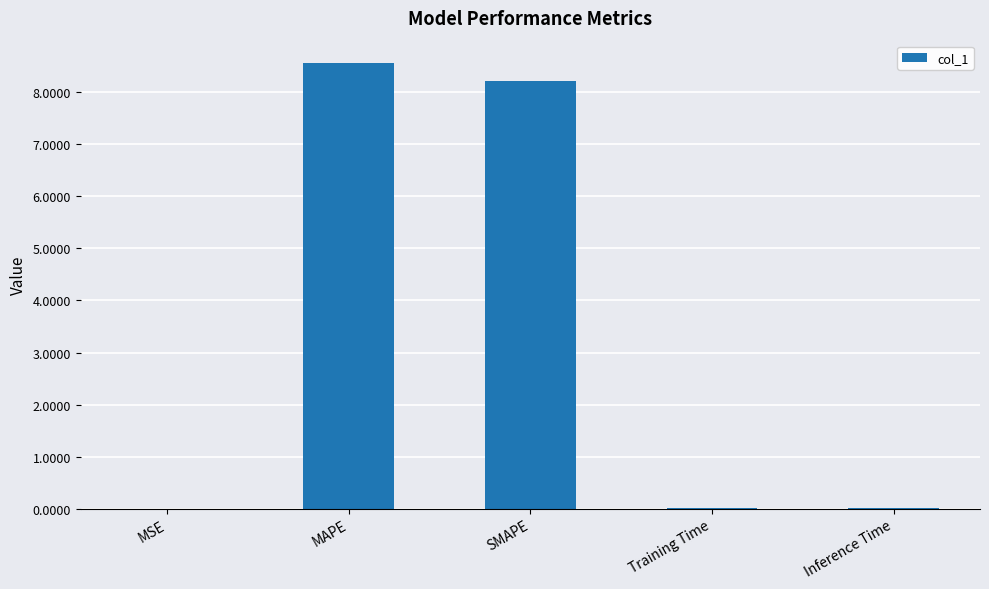

What is the sum of all values?

16.8